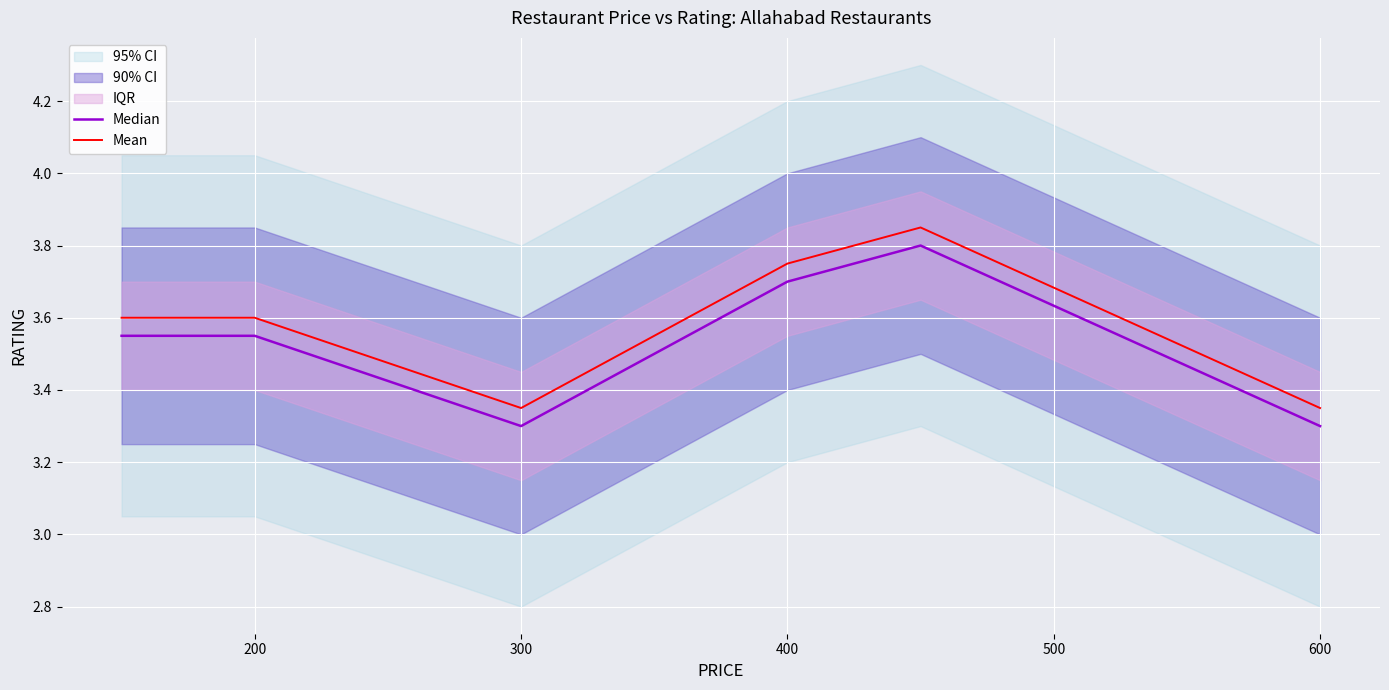

Rank the series at 100 from lowest to highest value.

Median, Mean